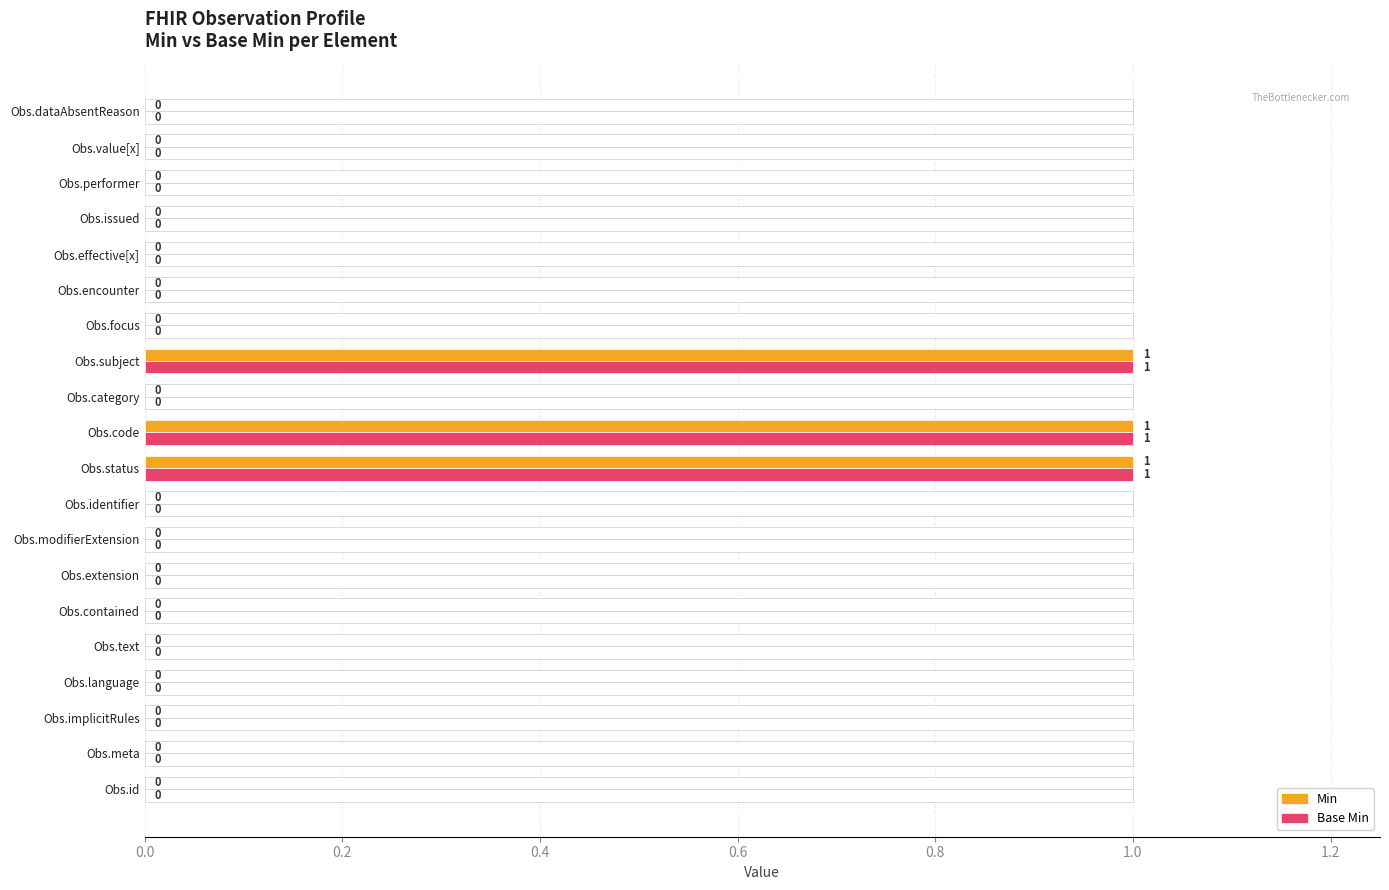

List the series in order of their peak value, highest first.

Min, Base Min